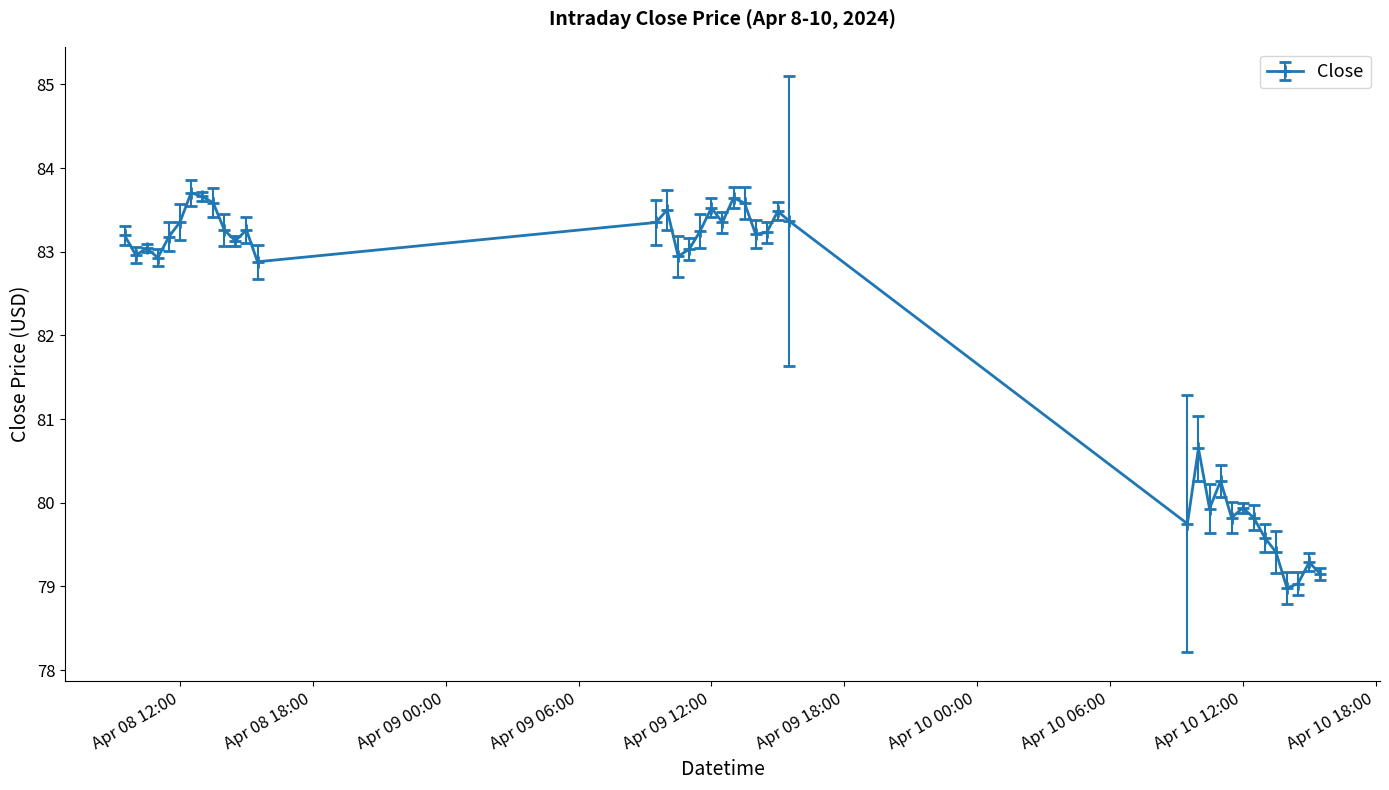

What is the sum of all values?

3201.2